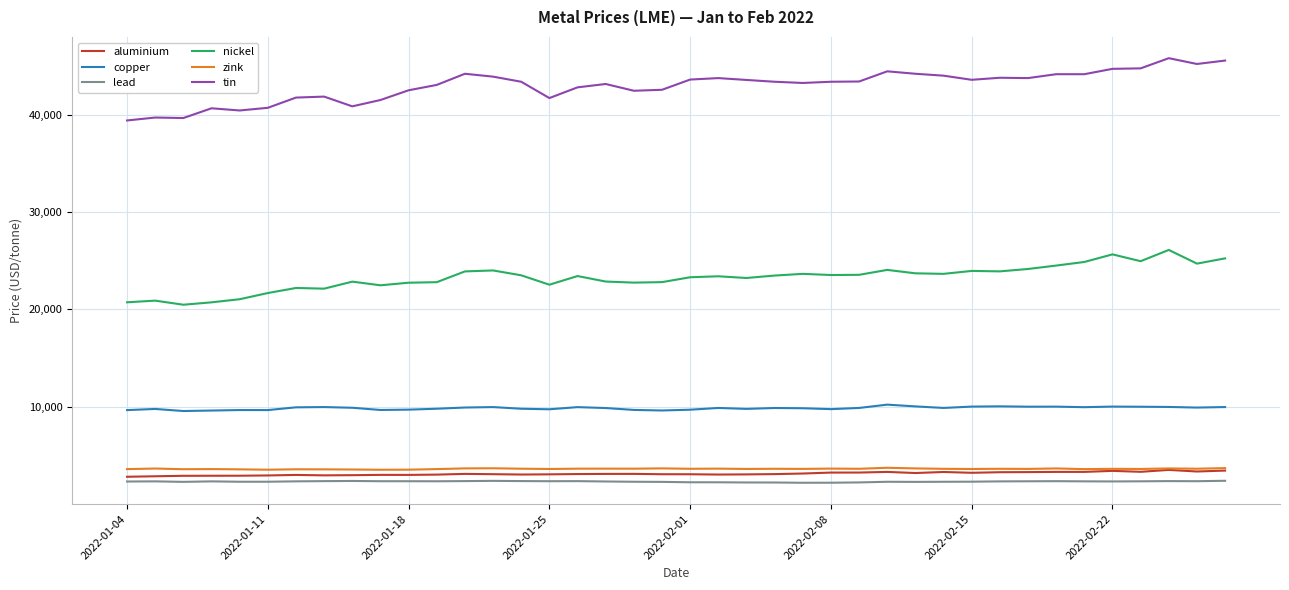

True or false: tin has more than 1 interior local peaks.

True